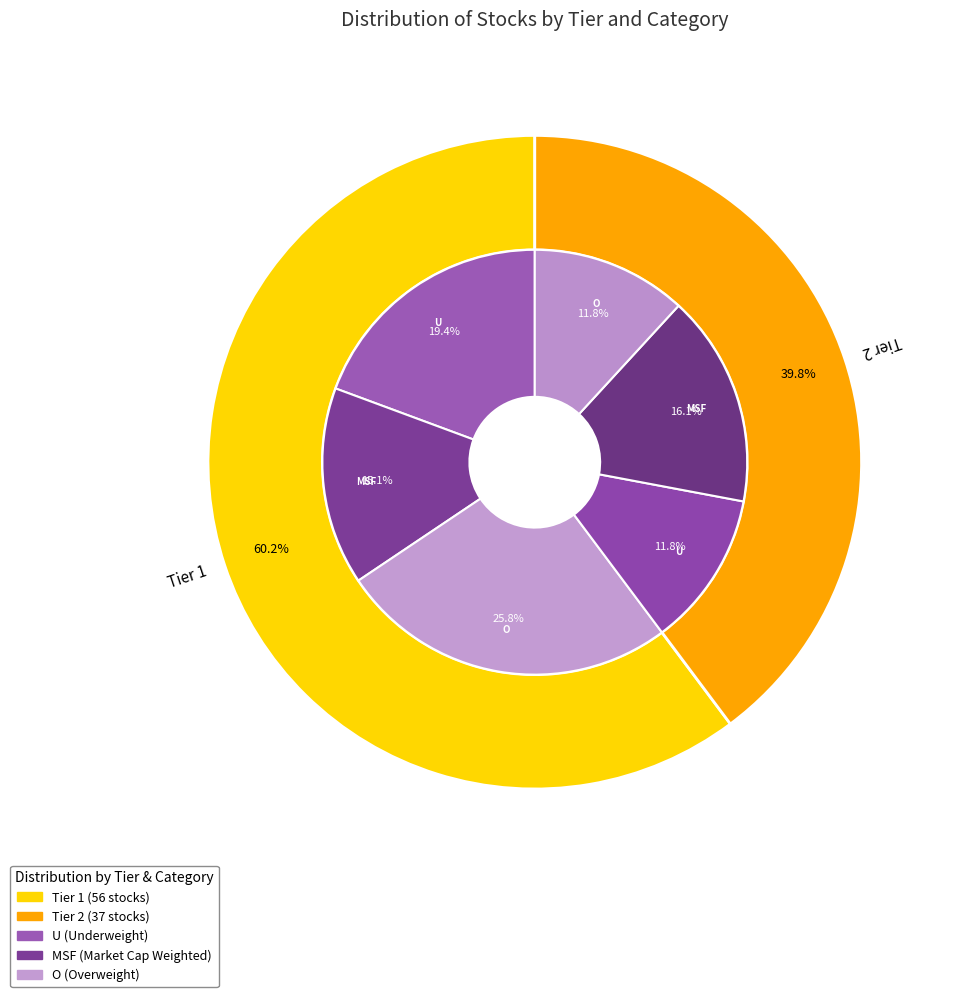

To the nearest percent, what is the difference between the largest and smallest slice percentages?

20%